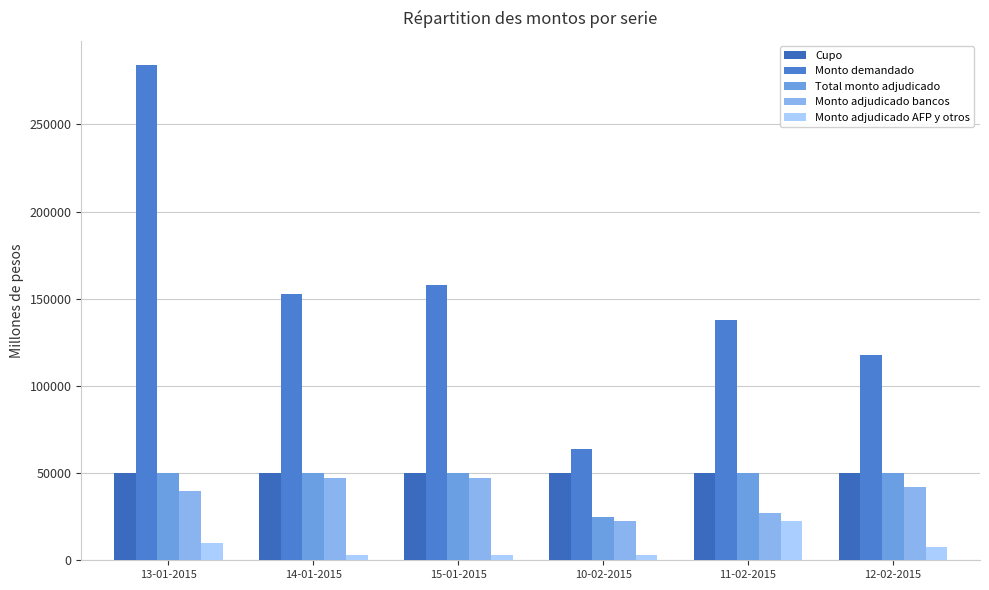

How many distinct data groups are displayed?

5